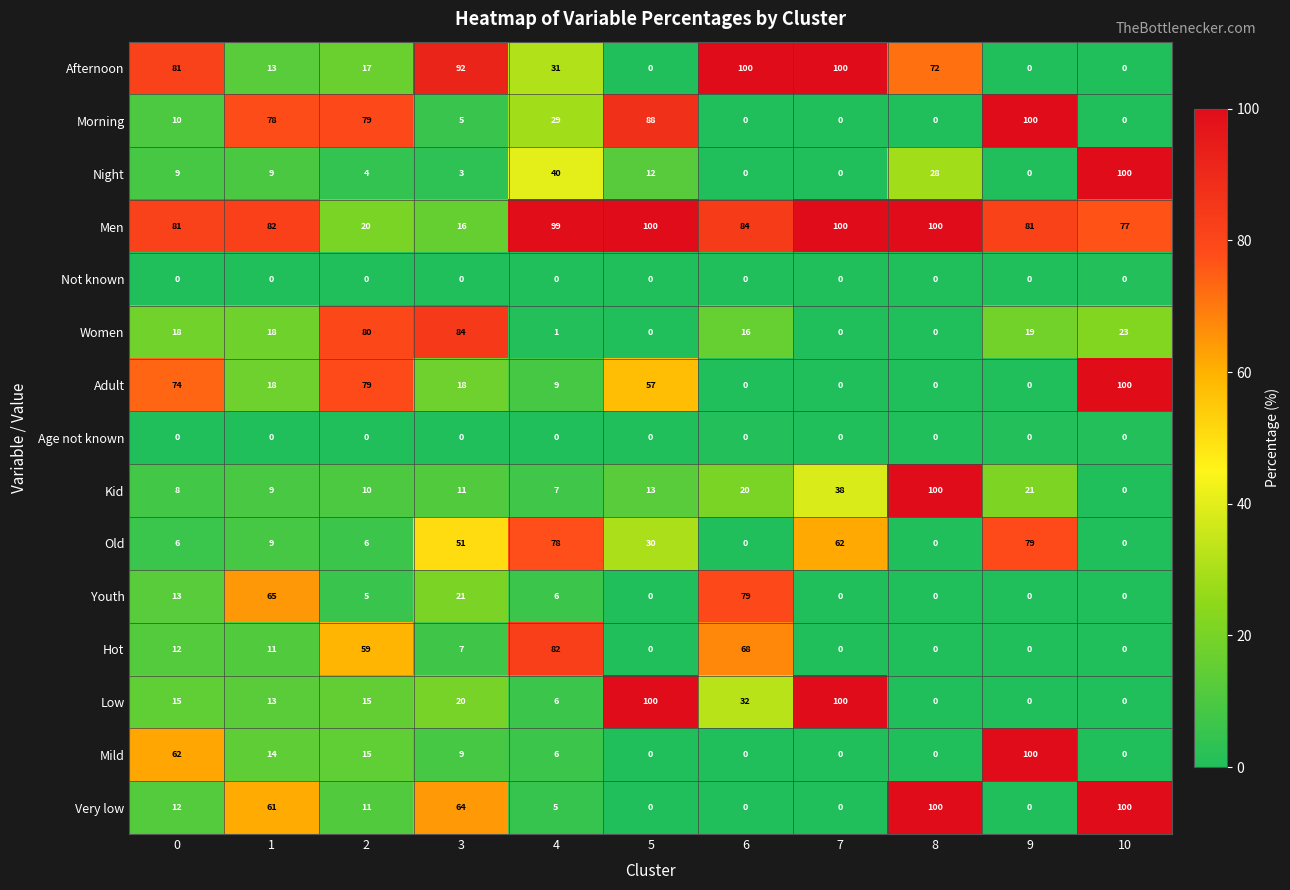

Which category has the highest value in the Morning series?

9